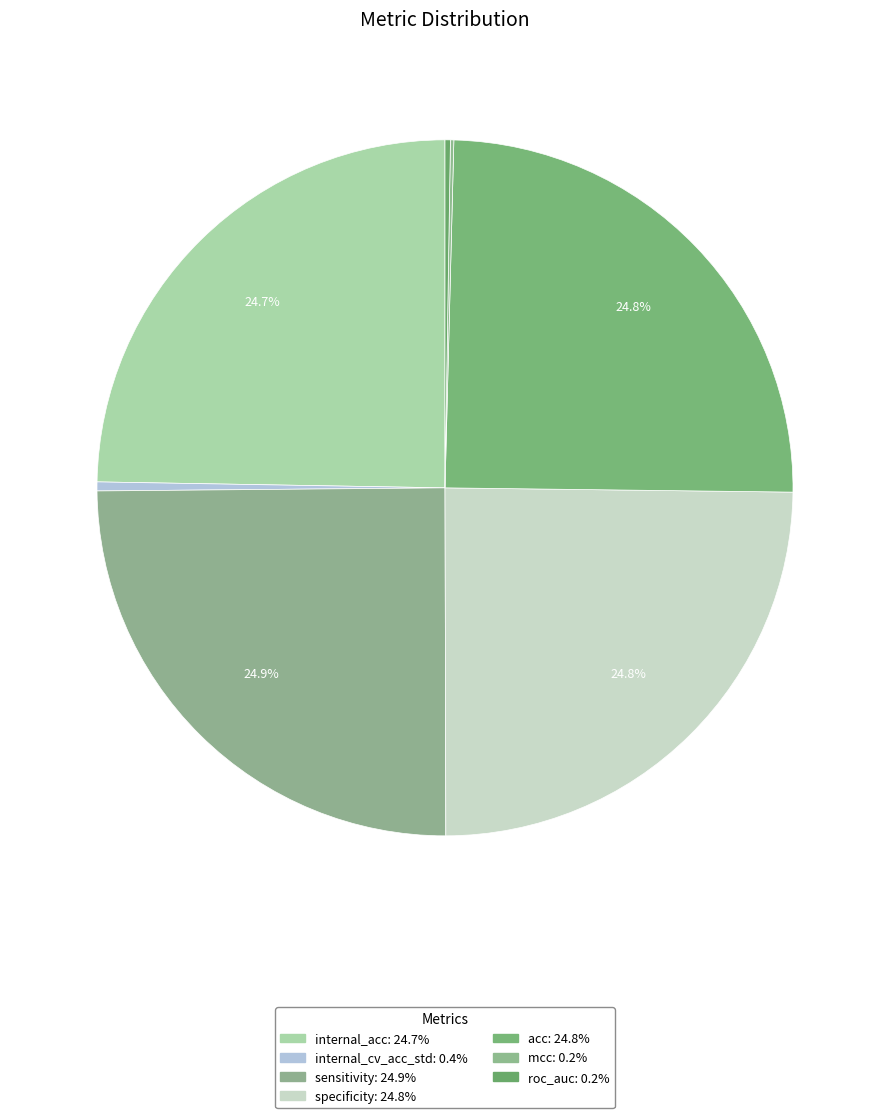

How many slices are in this pie chart?

7